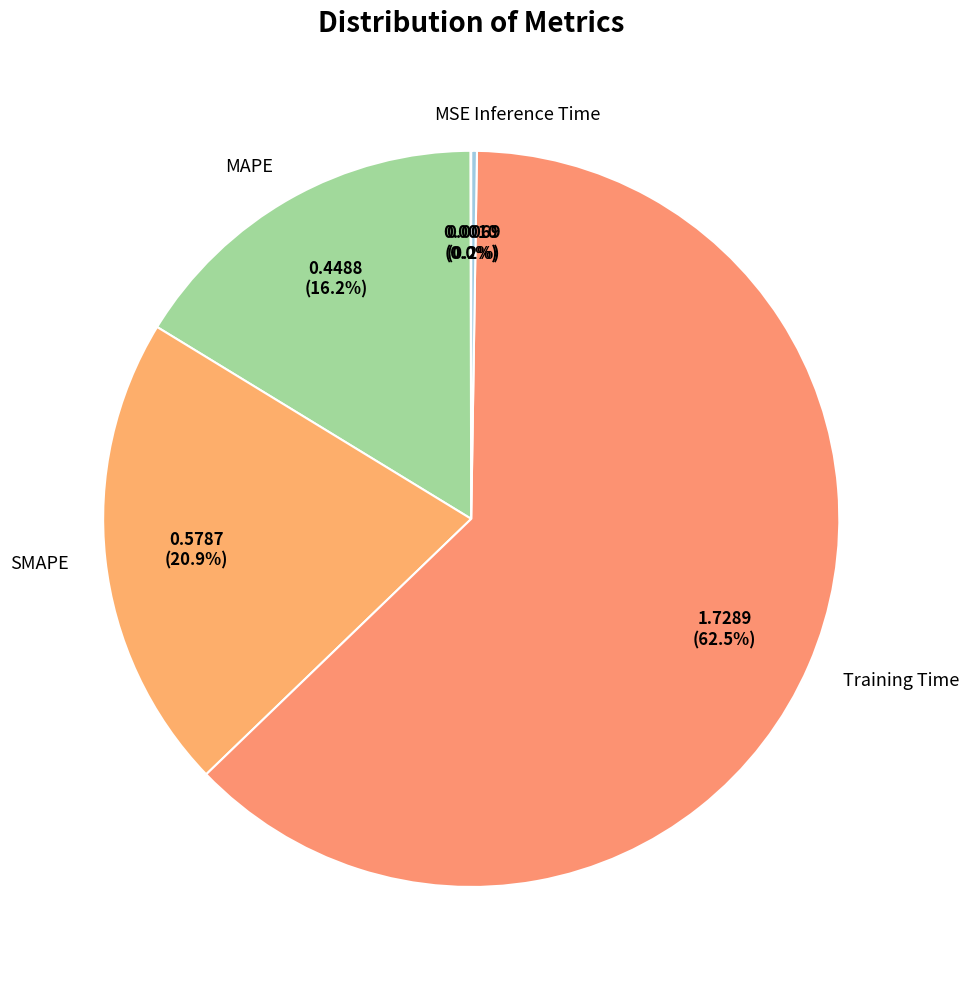

Which category accounts for the majority?

Training Time